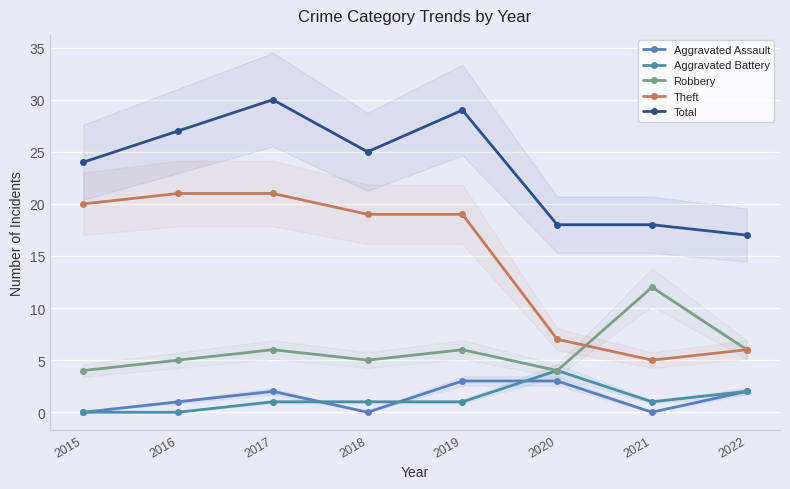

What is the average value of the Theft series?

15